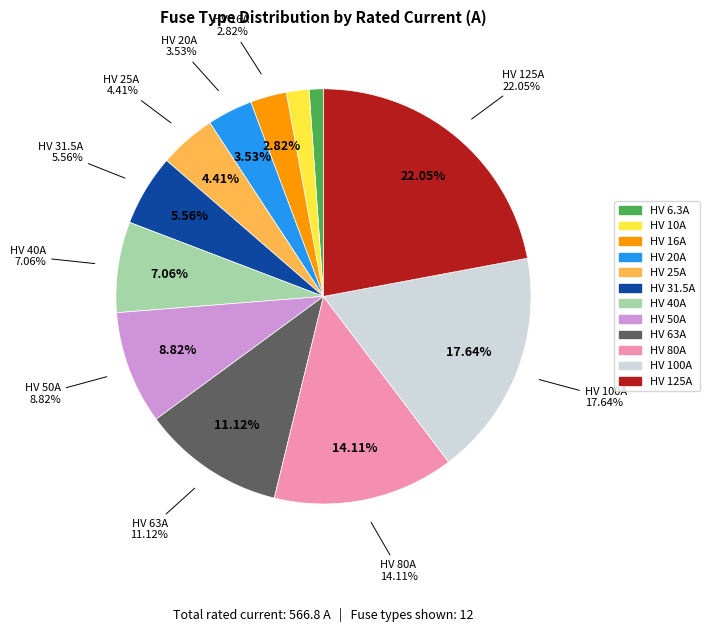

Does HV 125A represent more than half of the total?

No